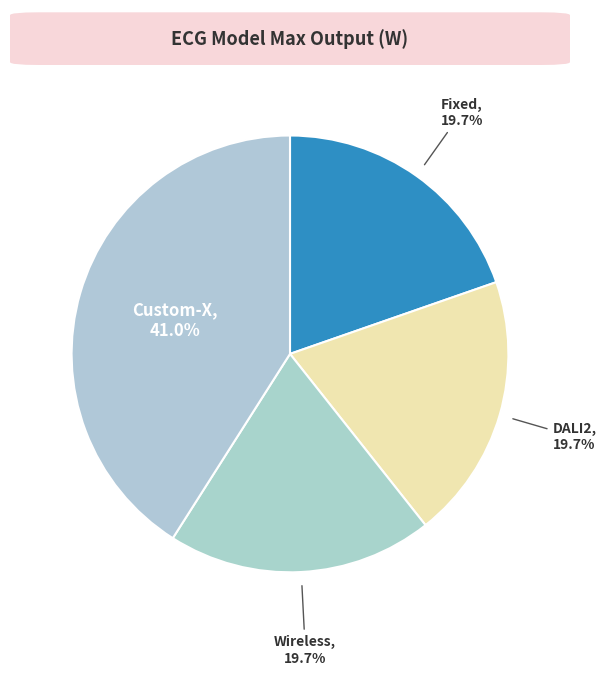

Count the number of slices in the pie.

4